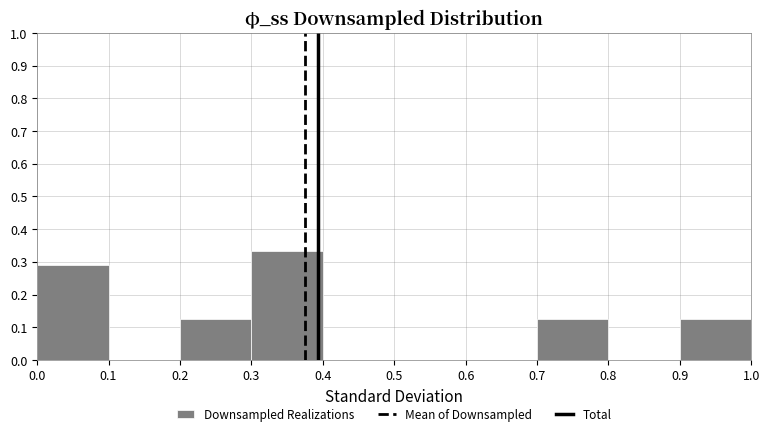

What is the height of the bar covering 0.3 to 0.4 on the x-axis? The values are not printed on the chart, so give them approximately, as read against the axis.

0.33